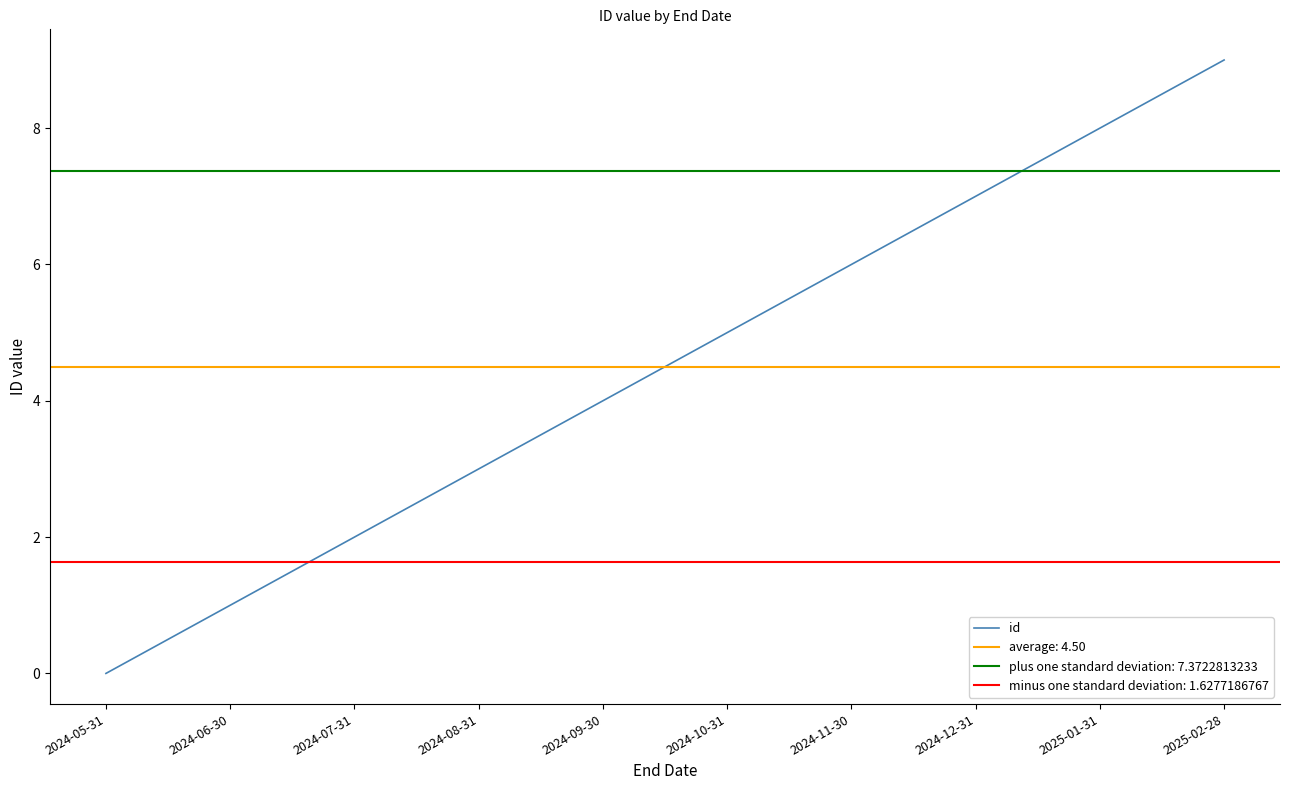

What is the sum of the values at 2024-06-30 and 2024-05-31?

1